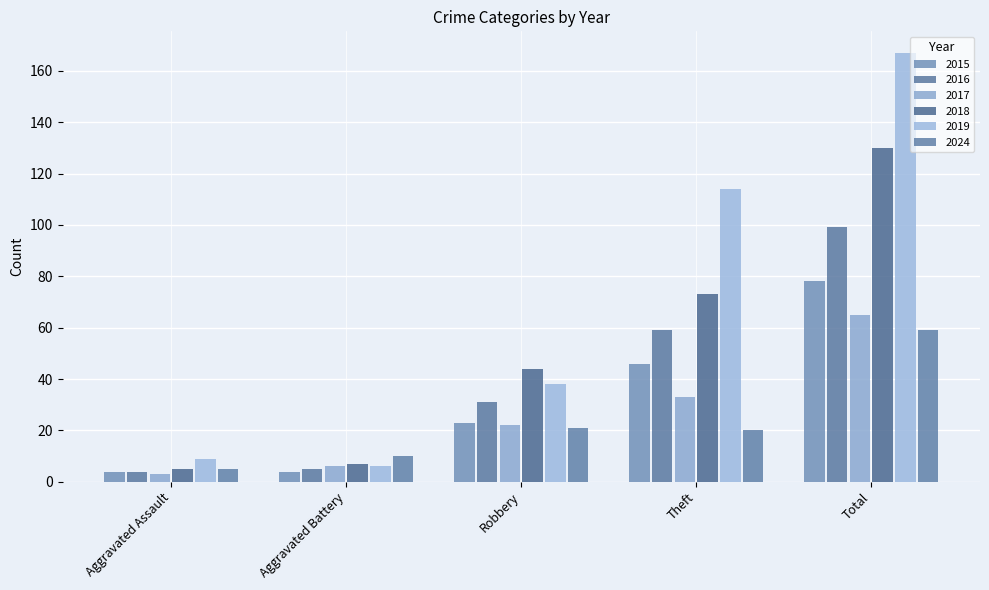

Count the number of data series in this chart.

6